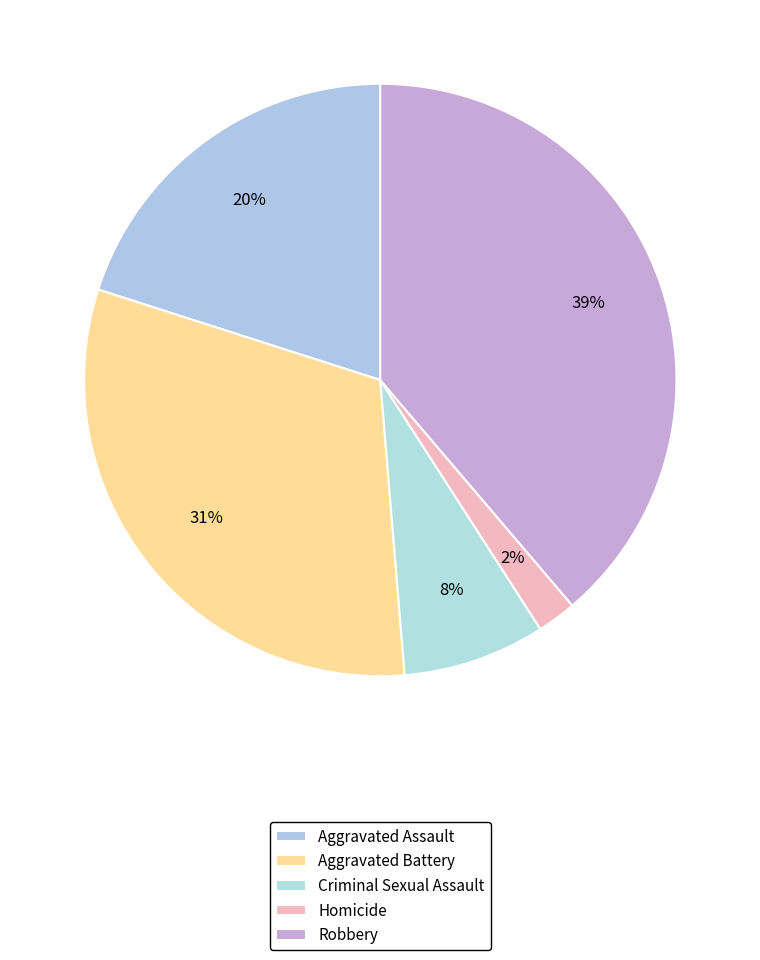

Count the number of slices in the pie.

5